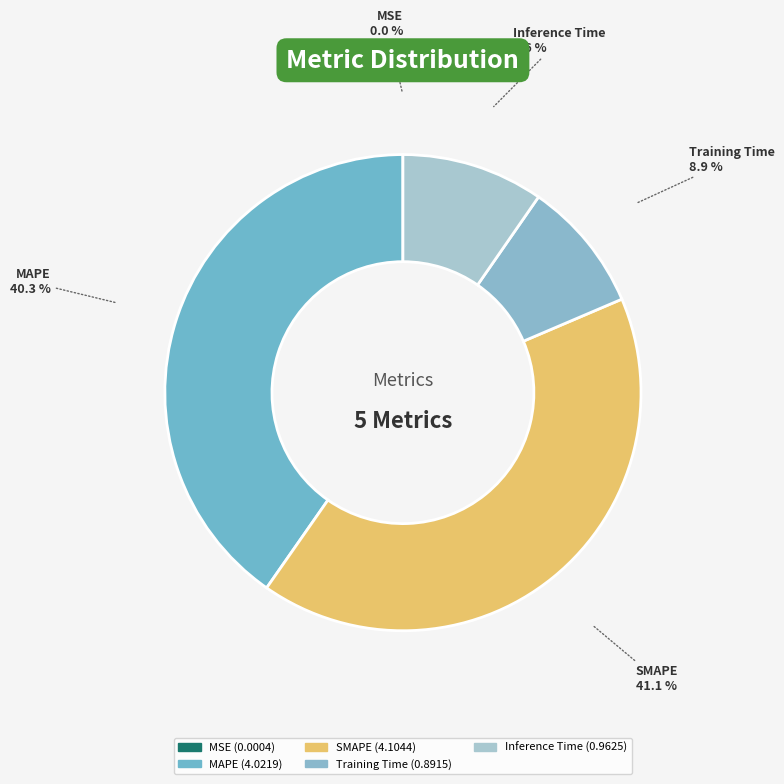

Is there a majority slice in this chart?

No